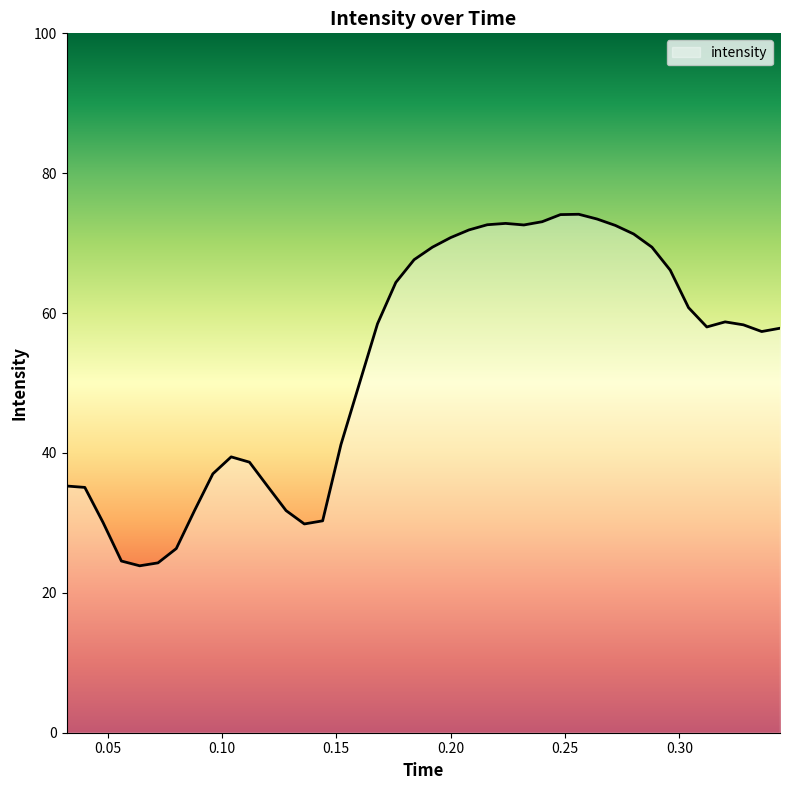

What is the difference between the maximum and minimum values?

50.3